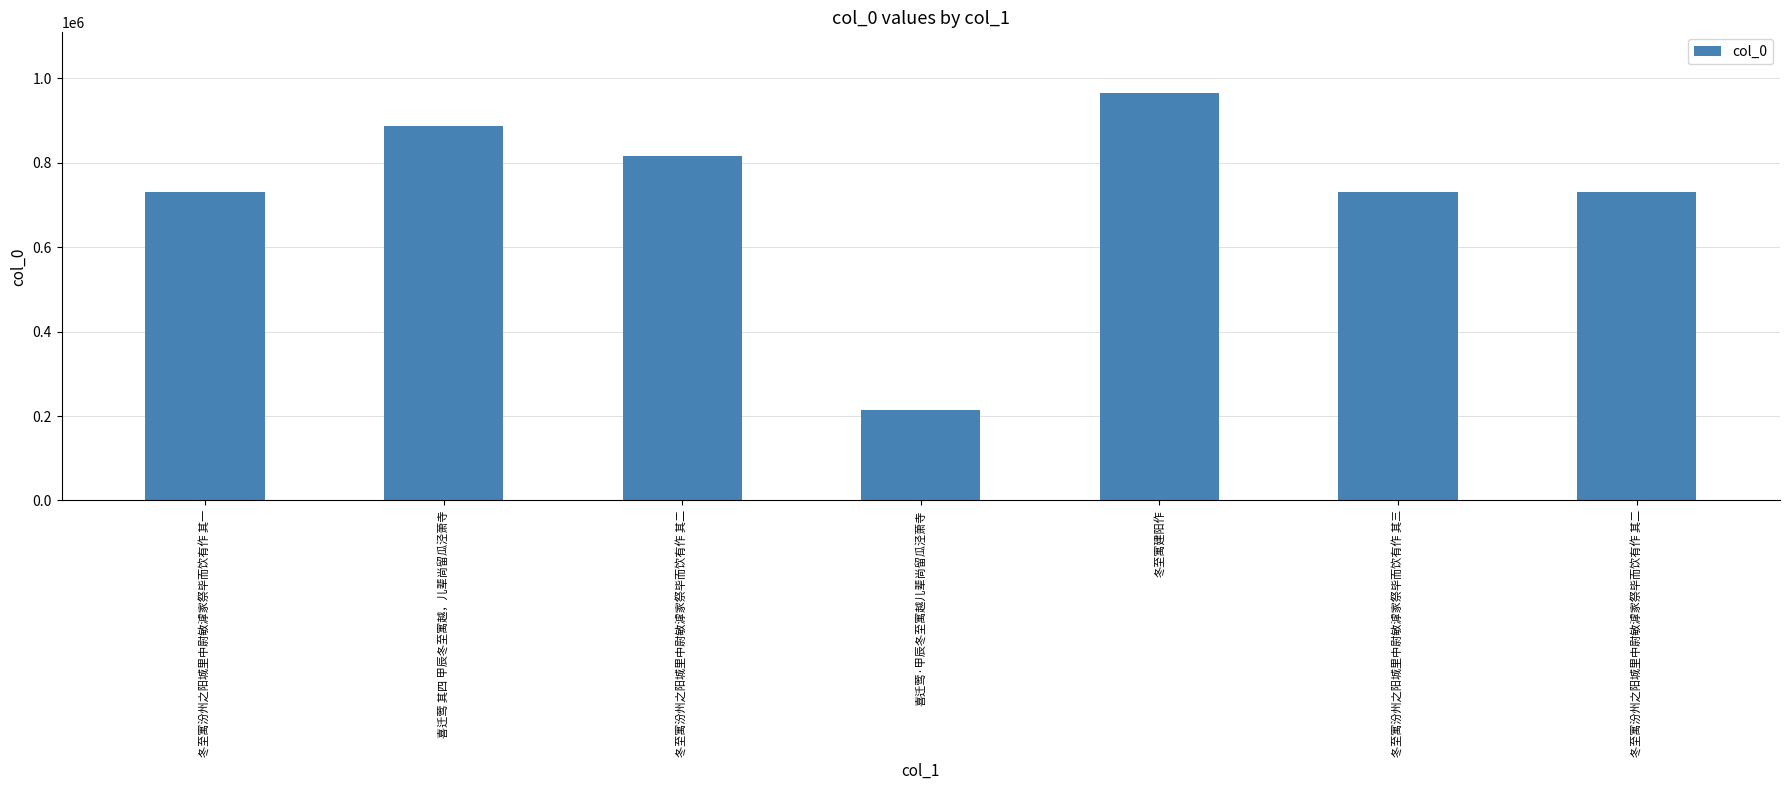

How many categories are shown in the chart?

7